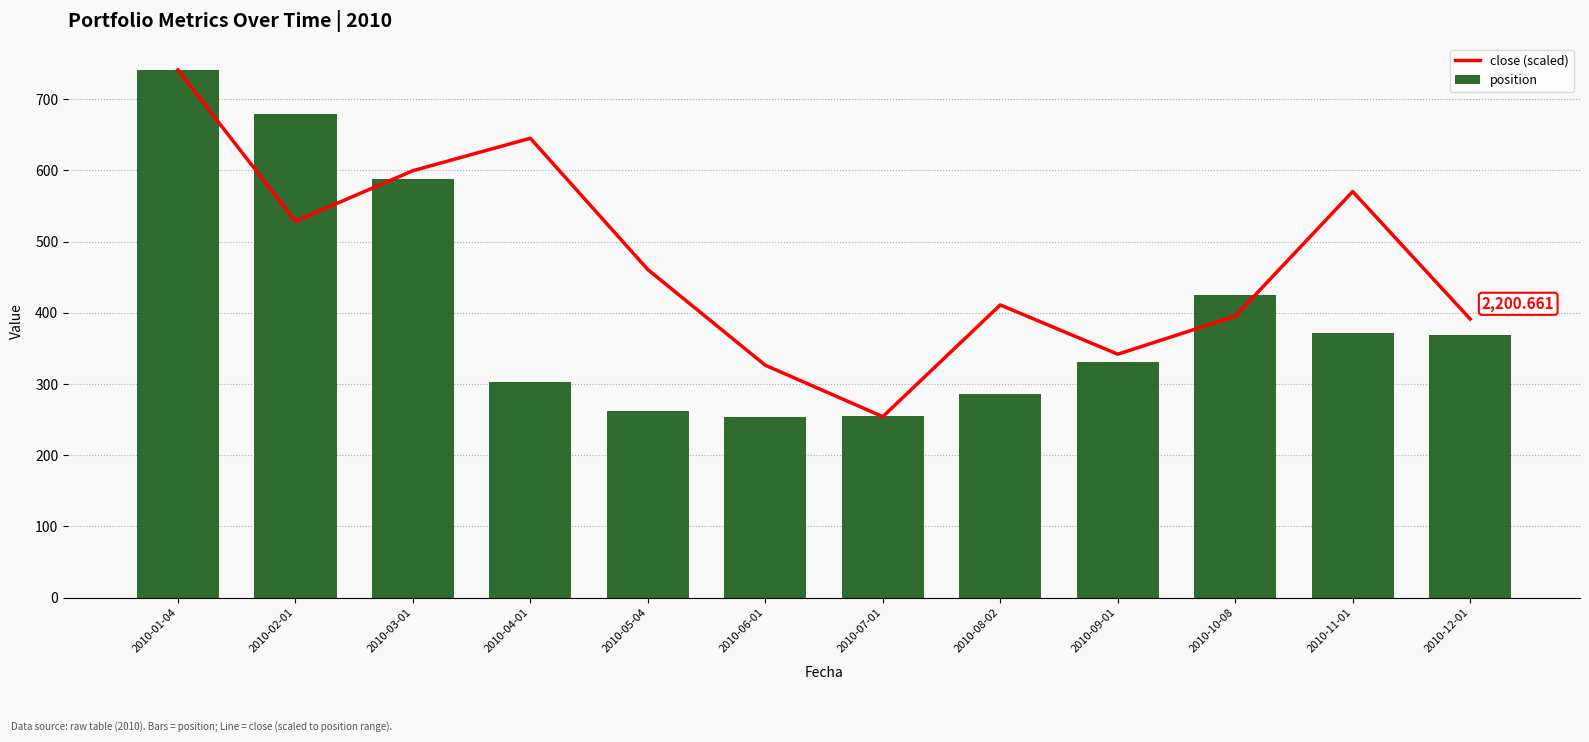

Where does the position series first go above 369?

2010-01-04